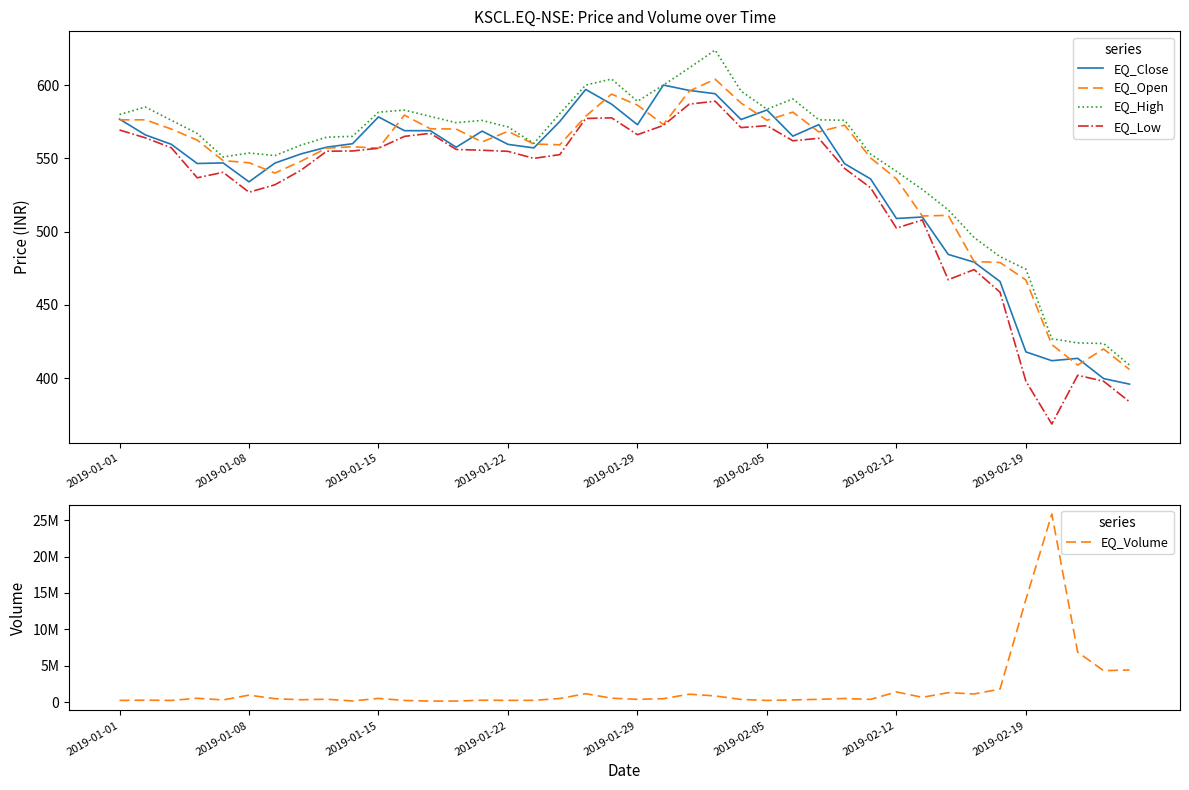

Between 31 and 36, which series saw the biggest shift?

EQ_Volume